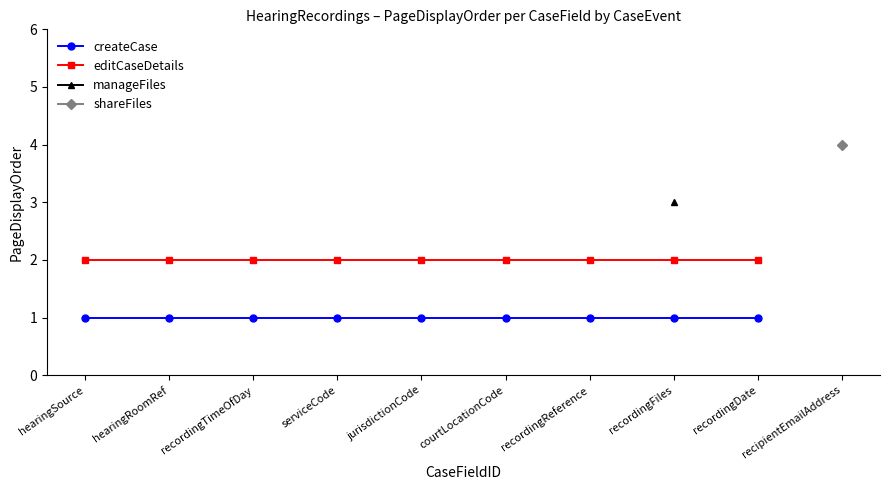

What is the label of the 10th point from the left?

recipientEmailAddress